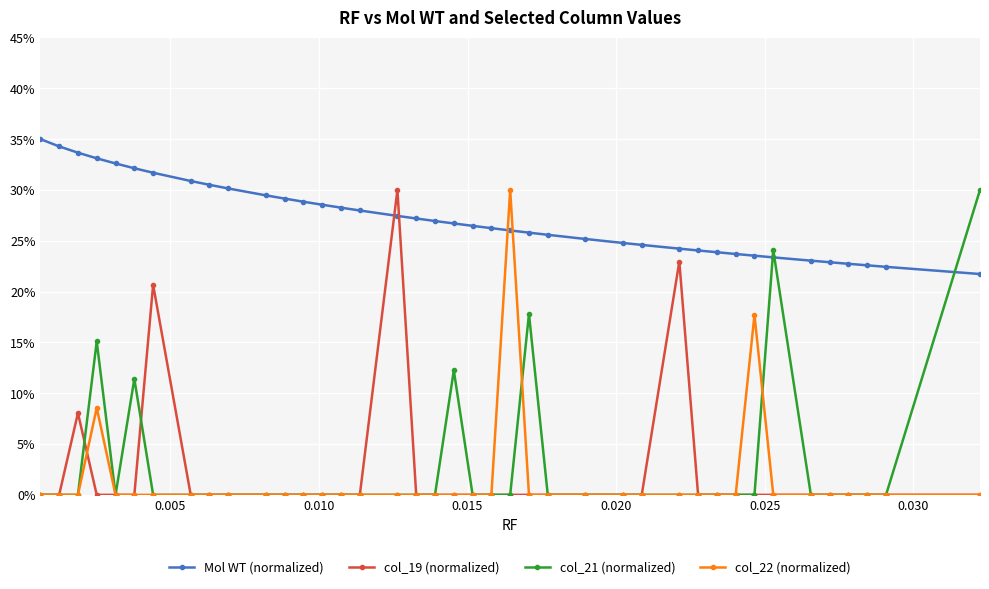

What are all the series names shown in the legend?

Mol WT (normalized), col_19 (normalized), col_21 (normalized), col_22 (normalized)